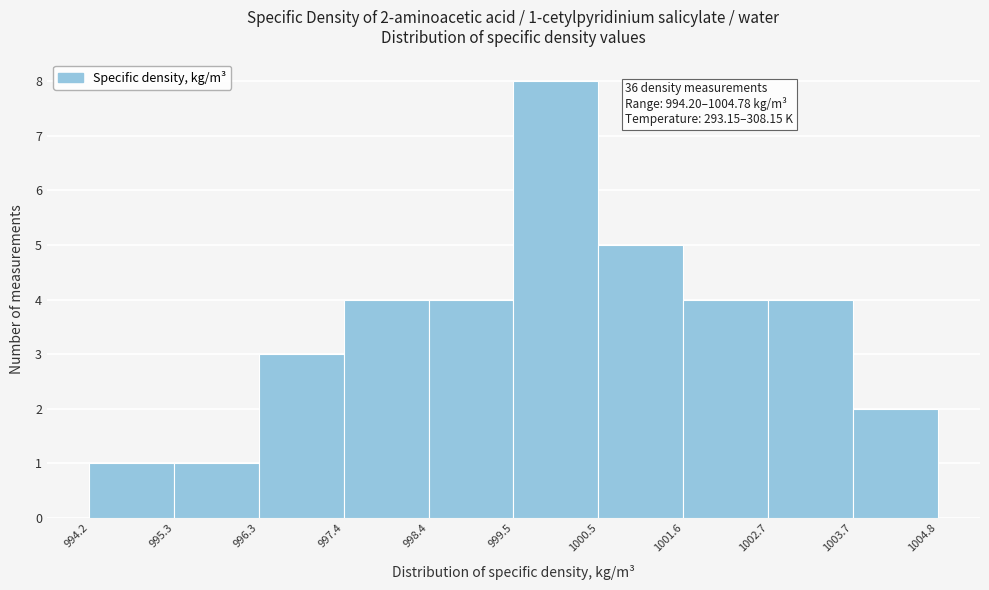

Over which range of the x-axis is the bar tallest?

999.5 to 1000.5